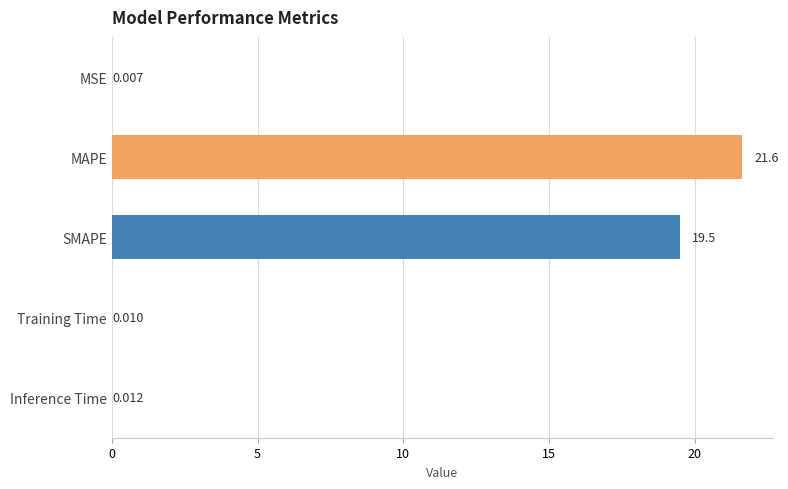

Which label corresponds to the largest value in the chart?

MAPE